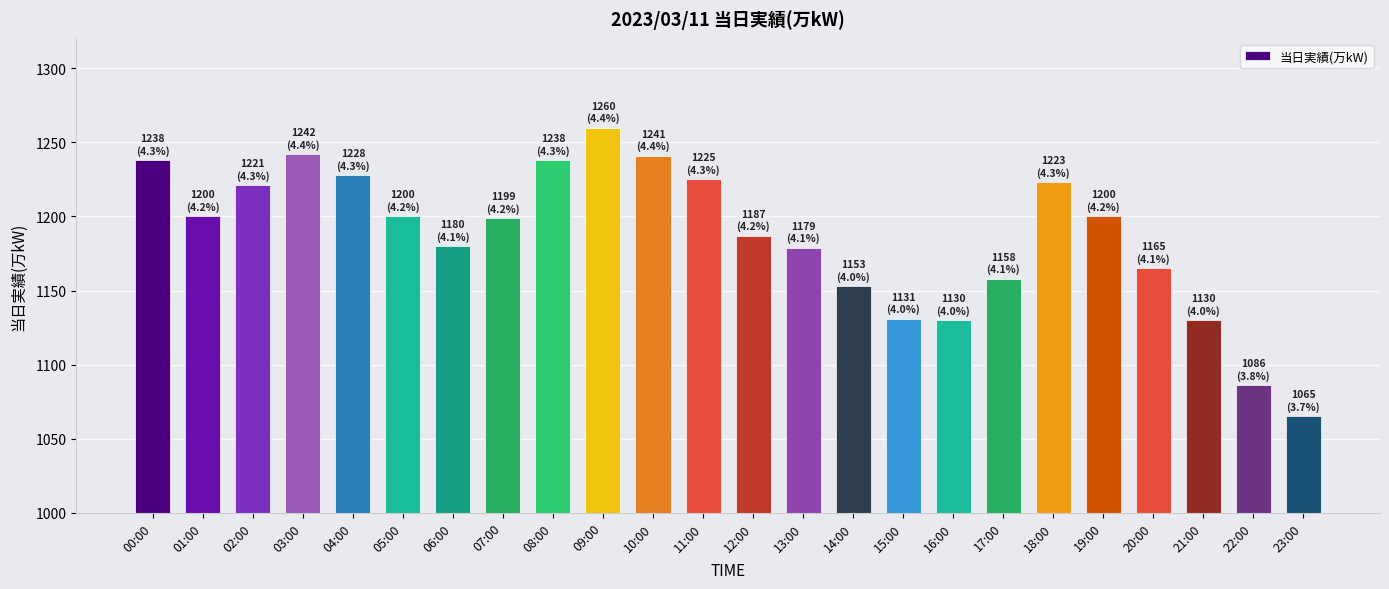

Read the value at 02:00, to the nearest 50.

1200